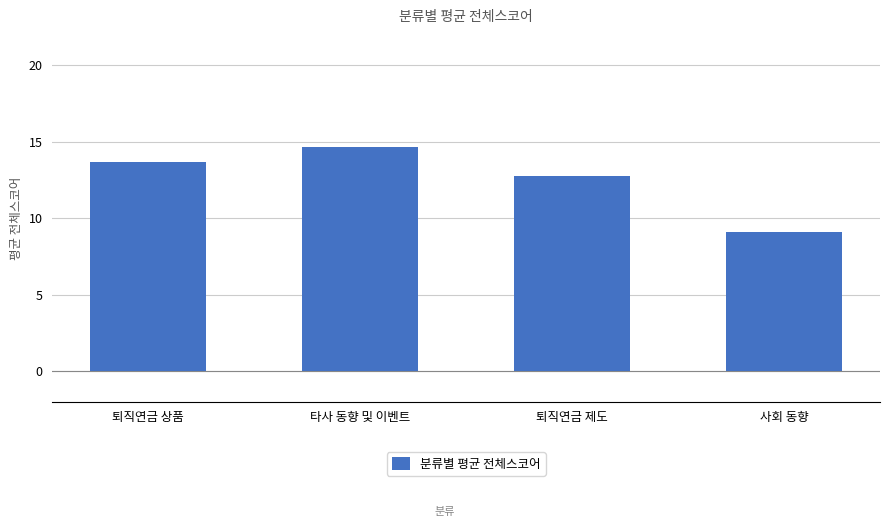

What is the average value?

12.6